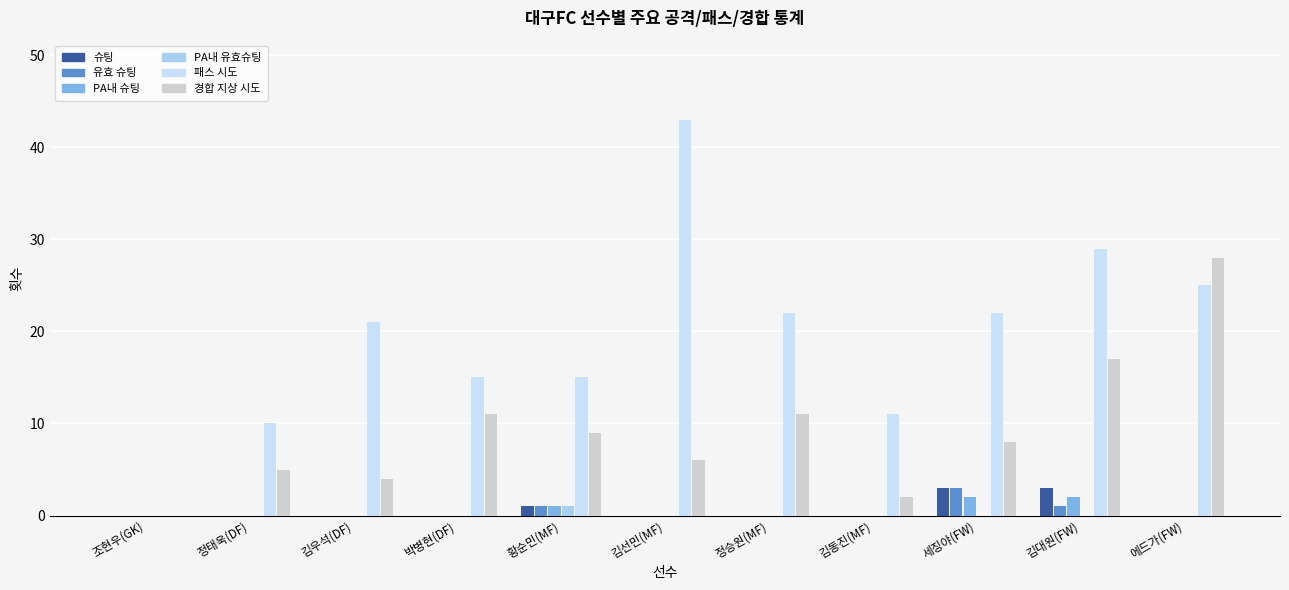

Which category has the highest value in the PA내 유효슈팅 series?

황순민(MF)